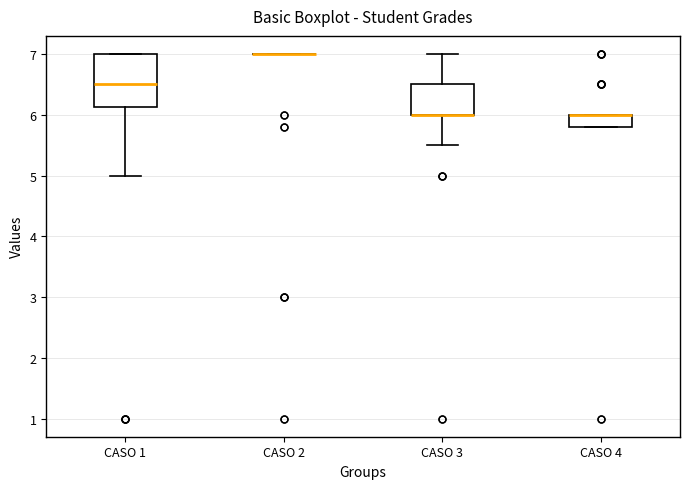

Comparing the boxes themselves (not the whiskers), which one is the tallest?

CASO 1